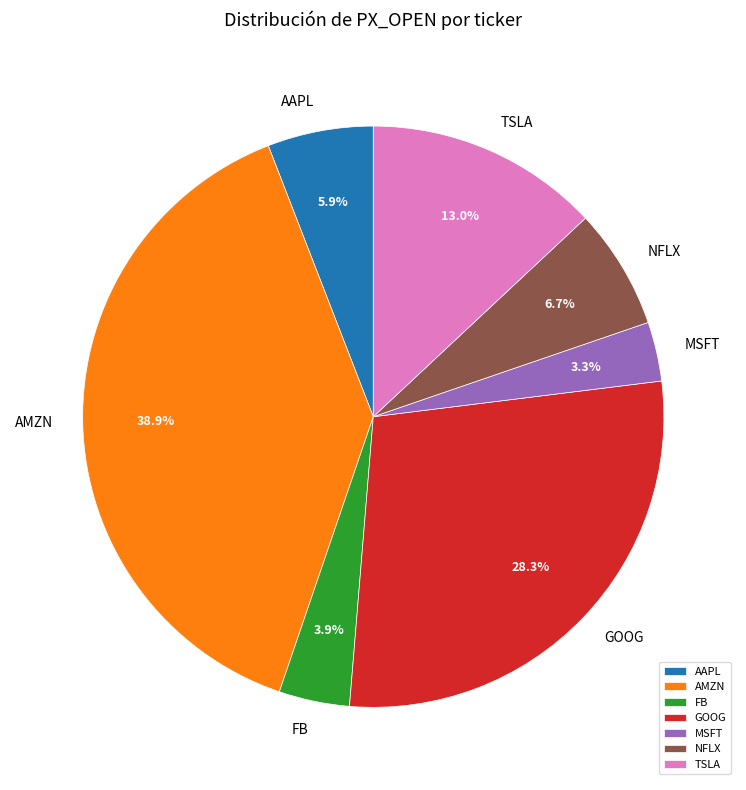

Which has a higher value, AAPL or GOOG?

GOOG